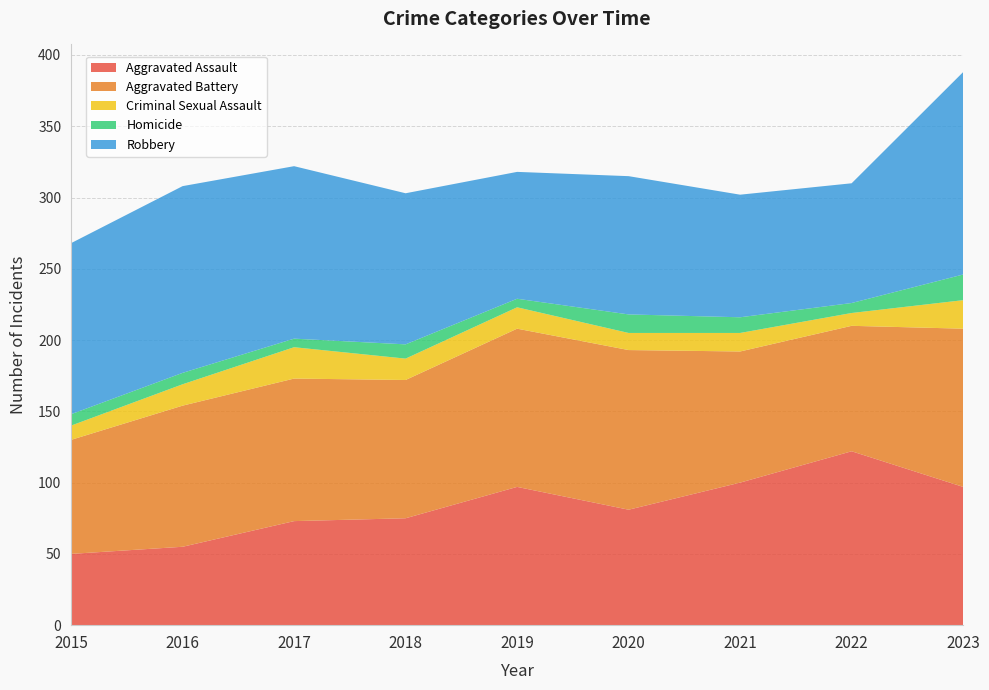

Reading left to right, what are all the values shown in this chart?

Aggravated Assault: 2015=50	2016=55	2017=73	2018=75	2019=97	2020=81	2021=100	2022=122	2023=97
Aggravated Battery: 2015=80	2016=99	2017=100	2018=97	2019=111	2020=112	2021=92	2022=88	2023=111
Criminal Sexual Assault: 2015=10	2016=15	2017=22	2018=15	2019=15	2020=12	2021=13	2022=9	2023=20
Homicide: 2015=8	2016=8	2017=6	2018=10	2019=6	2020=13	2021=11	2022=7	2023=18
Robbery: 2015=120	2016=131	2017=121	2018=106	2019=89	2020=97	2021=86	2022=84	2023=142